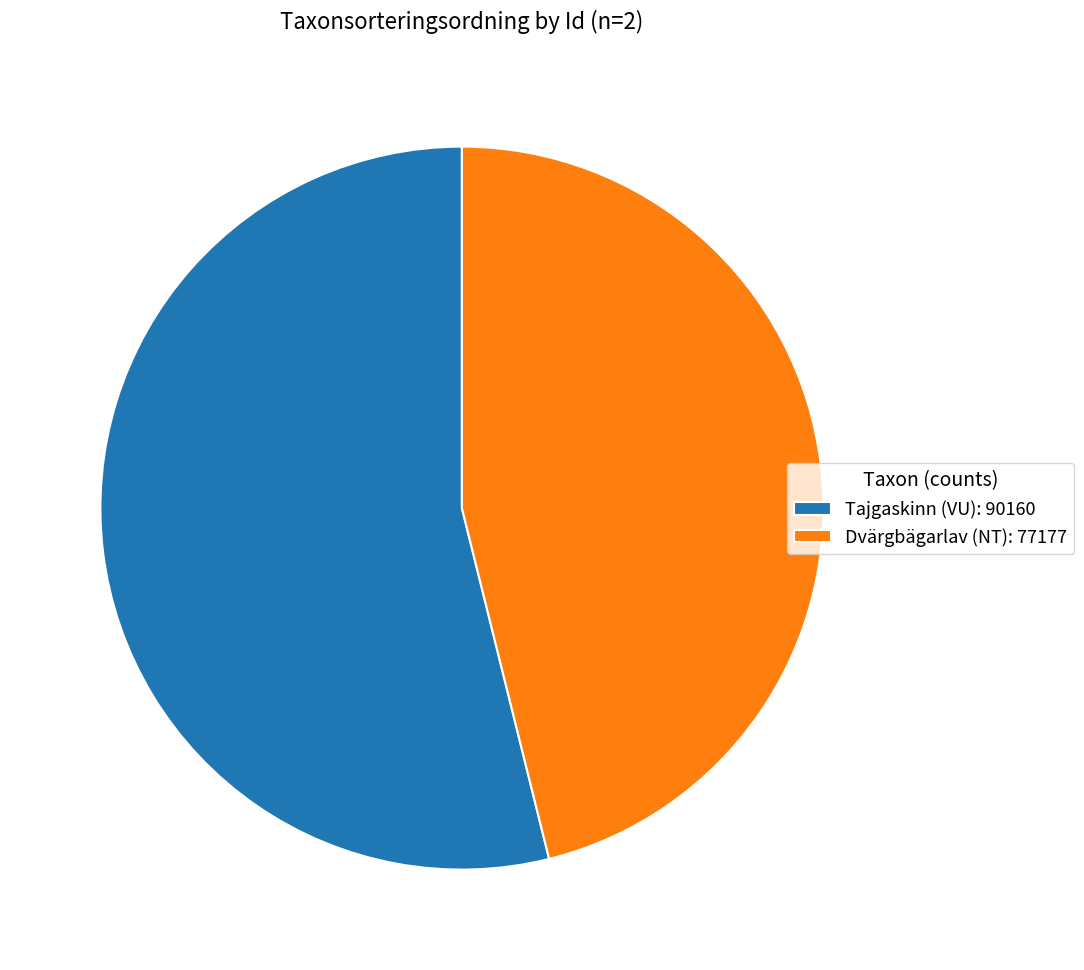

What is the ratio of the value at Tajgaskinn (VU): 90160 to the value at Dvärgbägarlav (NT): 77177?

1.2